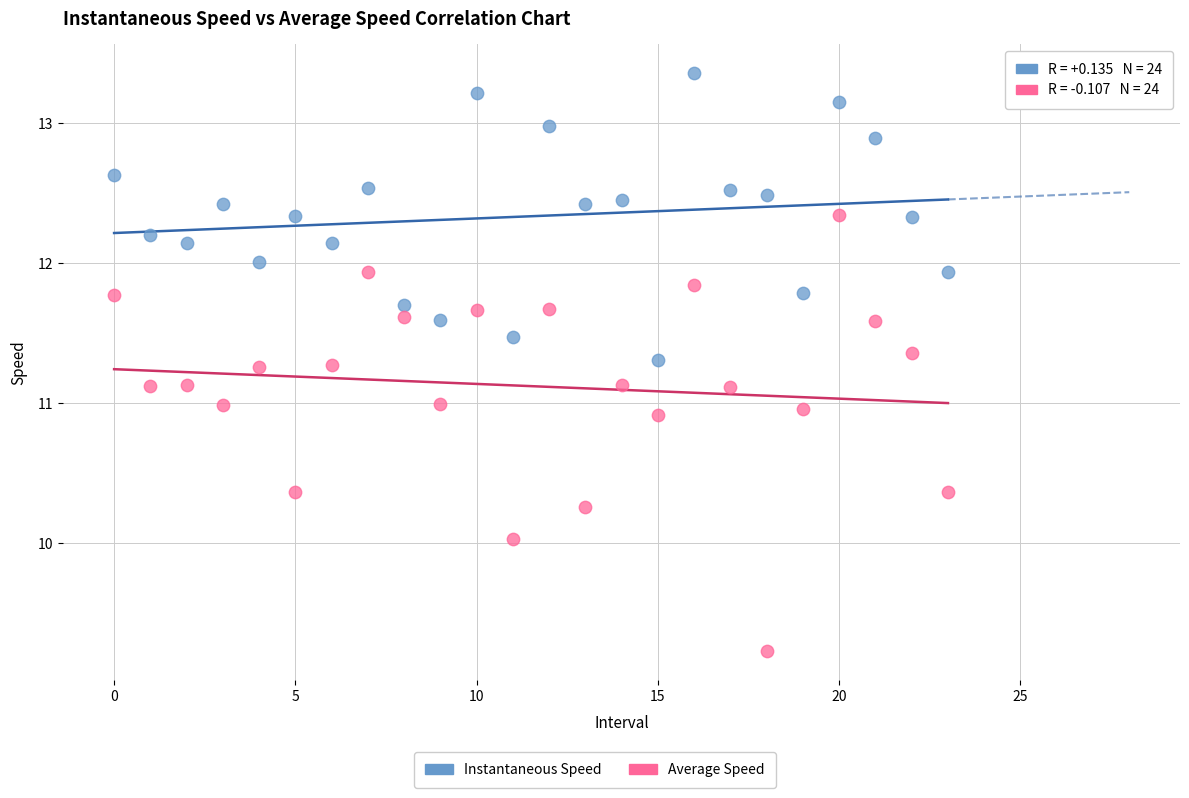

Which series has the widest spread of Y values?

Average Speed